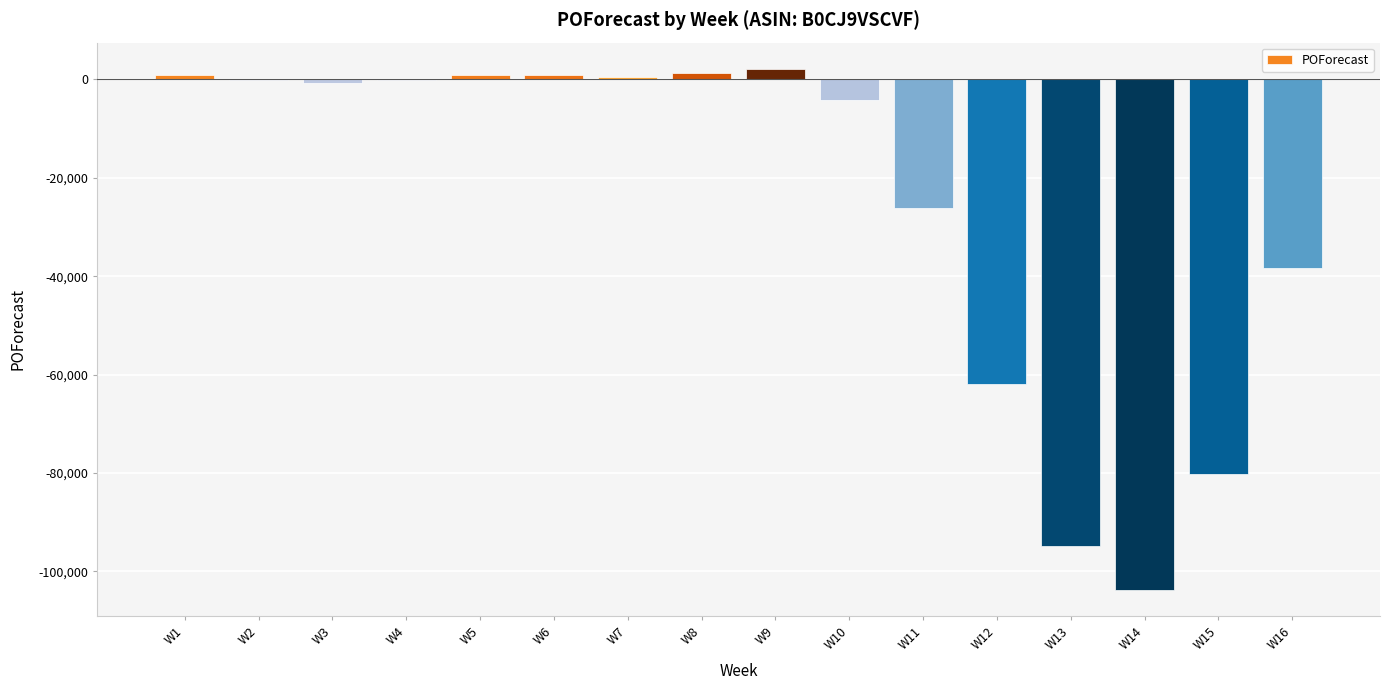

At which label does the data first exceed -170?

W1